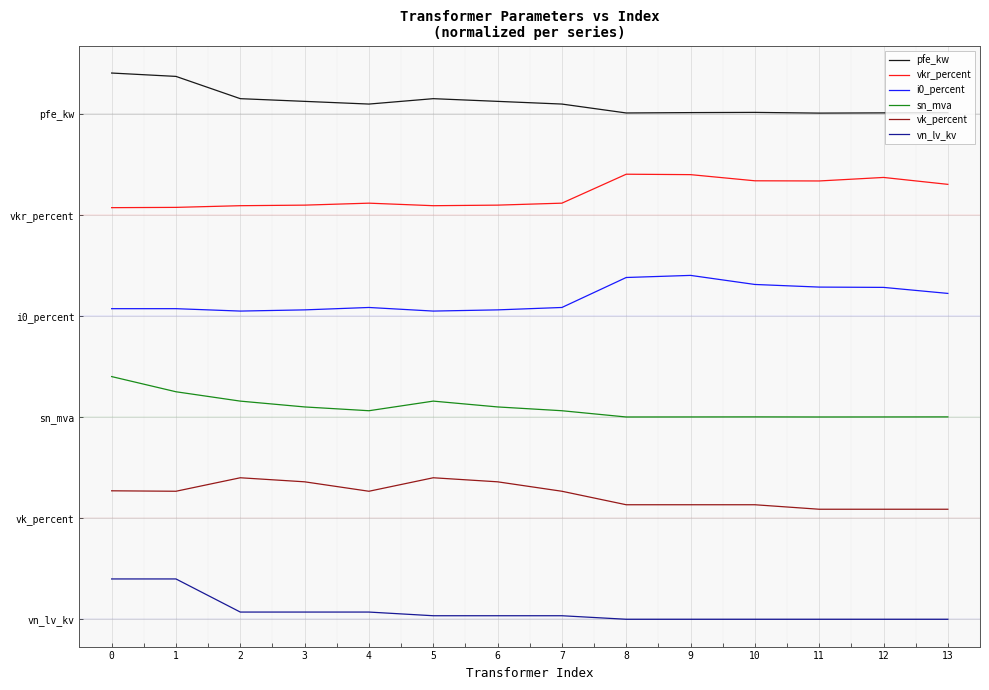

Does the chart display data point markers on the line(s)?

No